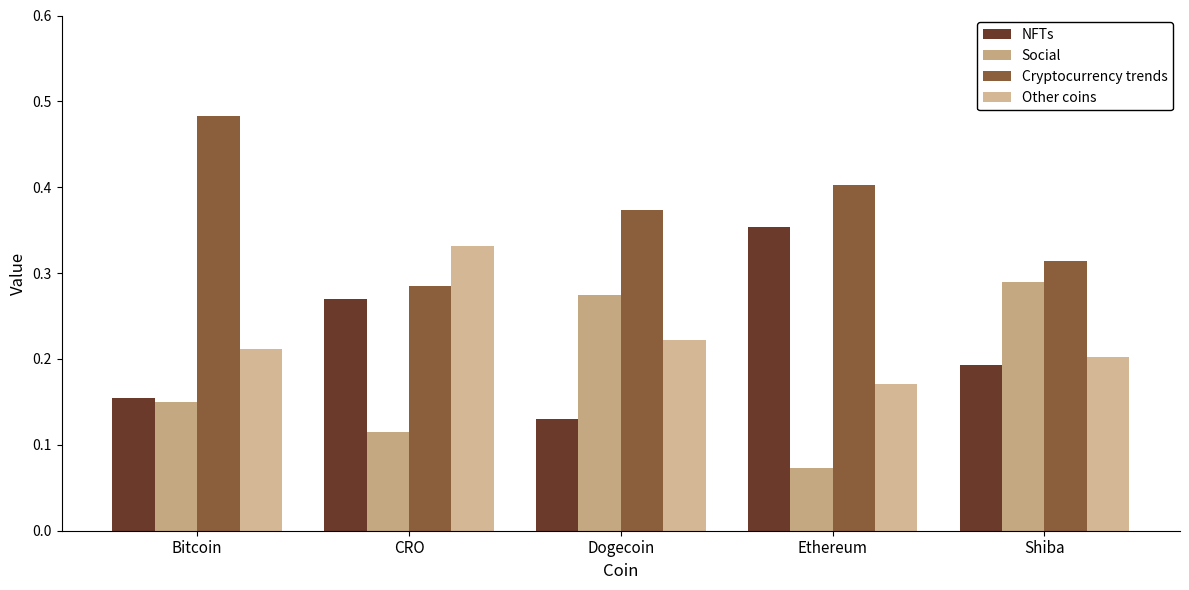

What is the label of the 1st bar from the left?

Bitcoin